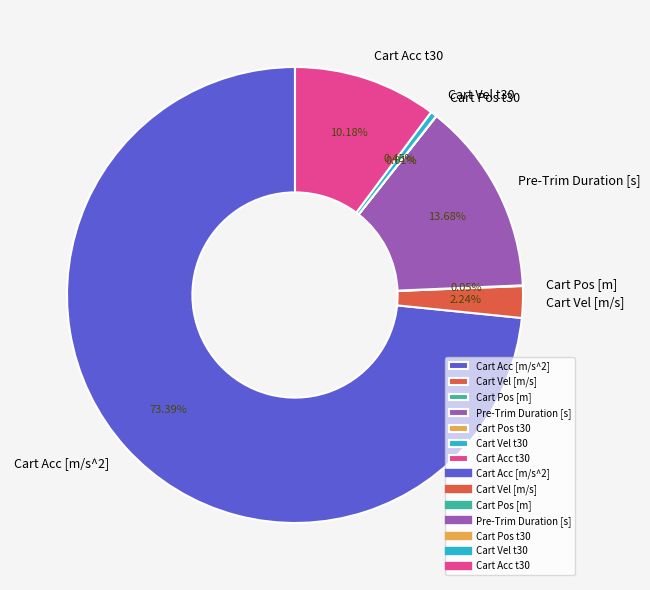

Is the sum of Cart Acc [m/s^2] and Cart Vel [m/s] greater than half?

Yes